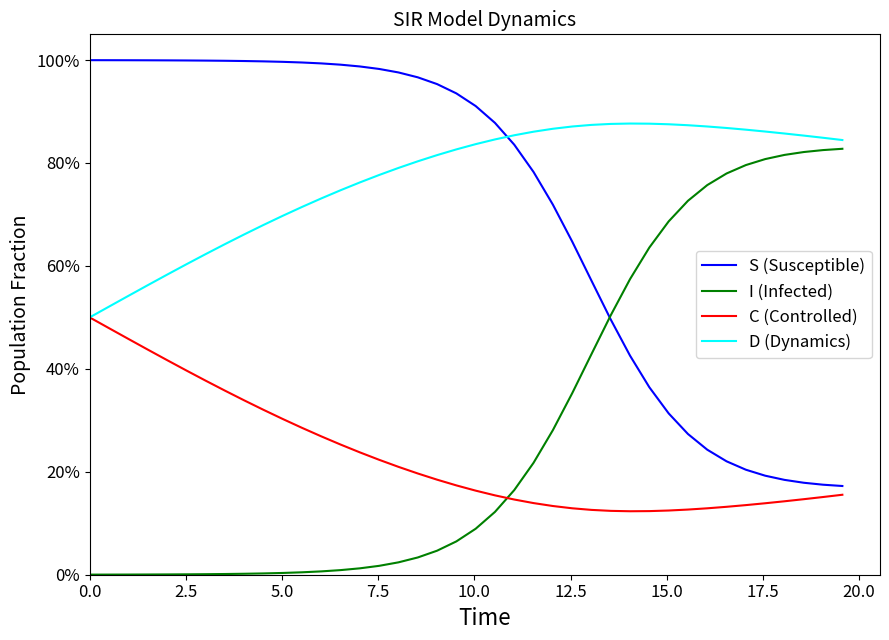

Does the chart have visible grid lines?

No